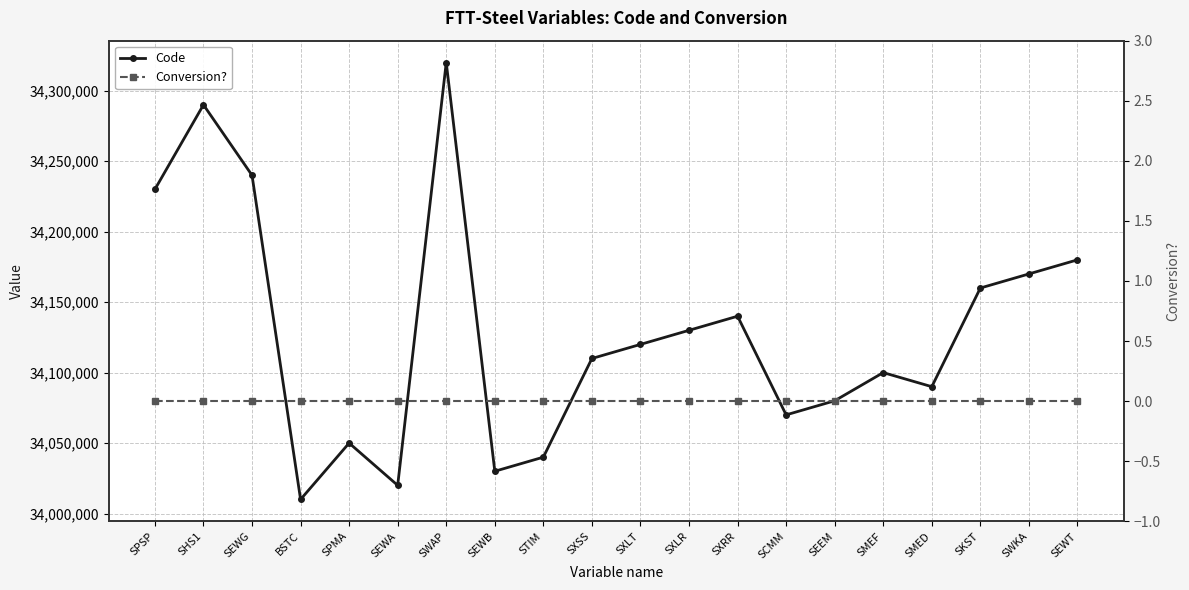

What is the sum of all Code values?

682580000